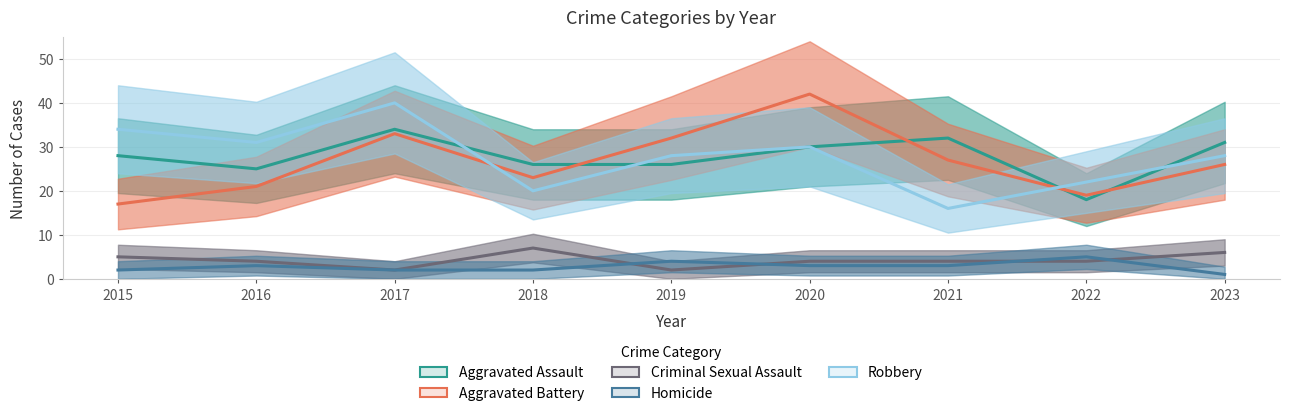

At which label is Aggravated Battery closest to 29?

2021